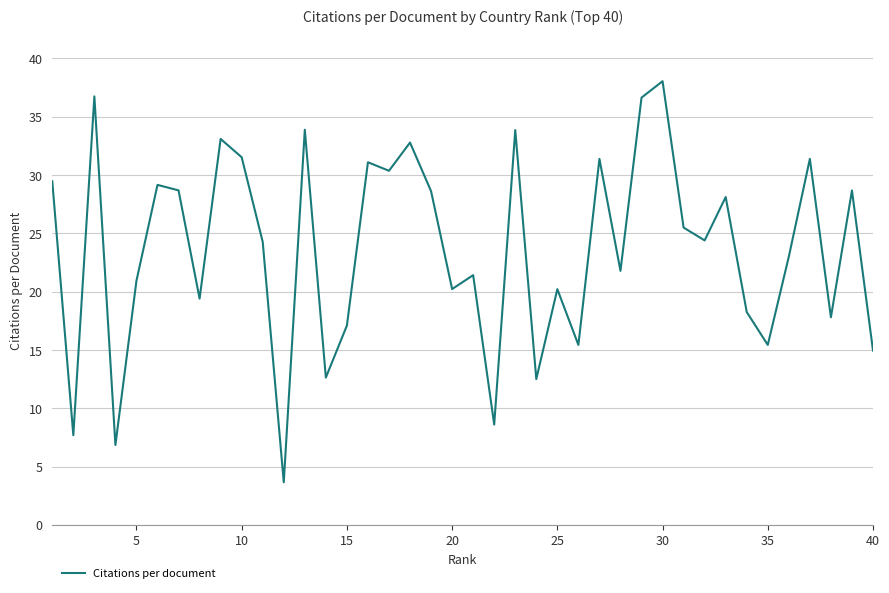

What is the greatest value displayed?

38.0